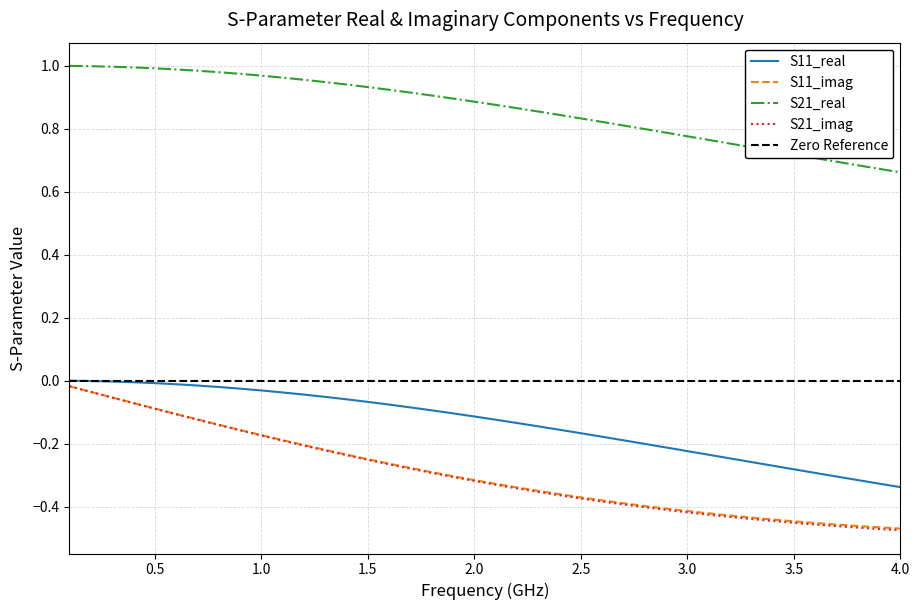

What is the average value of the S21_real series?

0.9